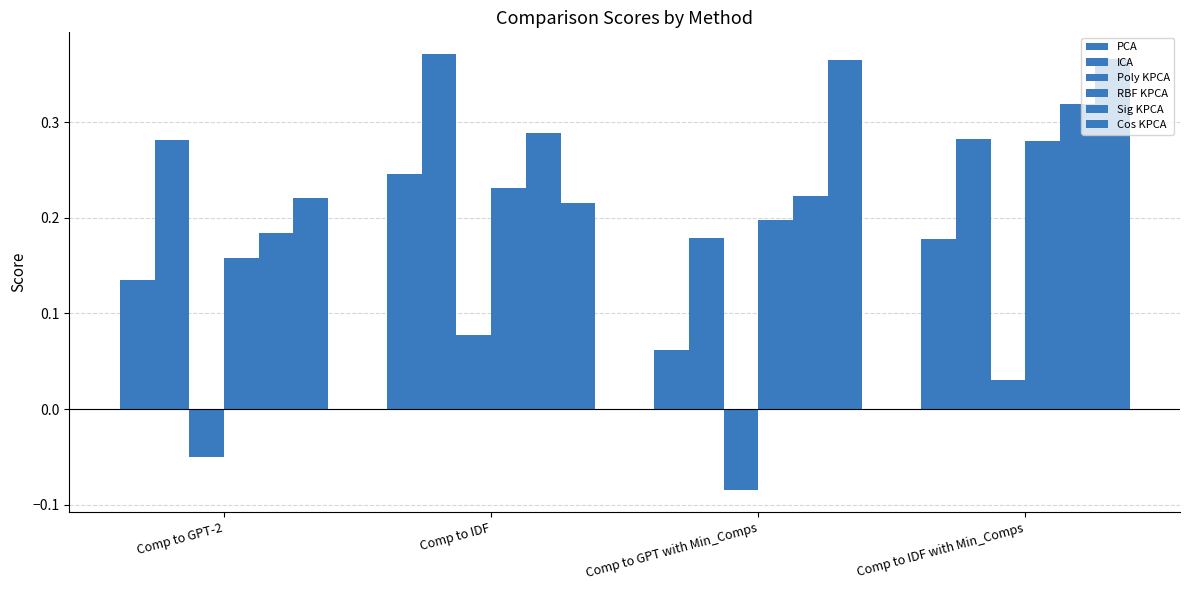

What is the label of the 2nd bar from the left?

Comp to IDF